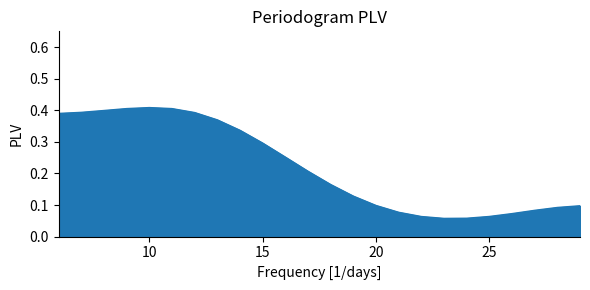

At which label is the value closest to 0?

23